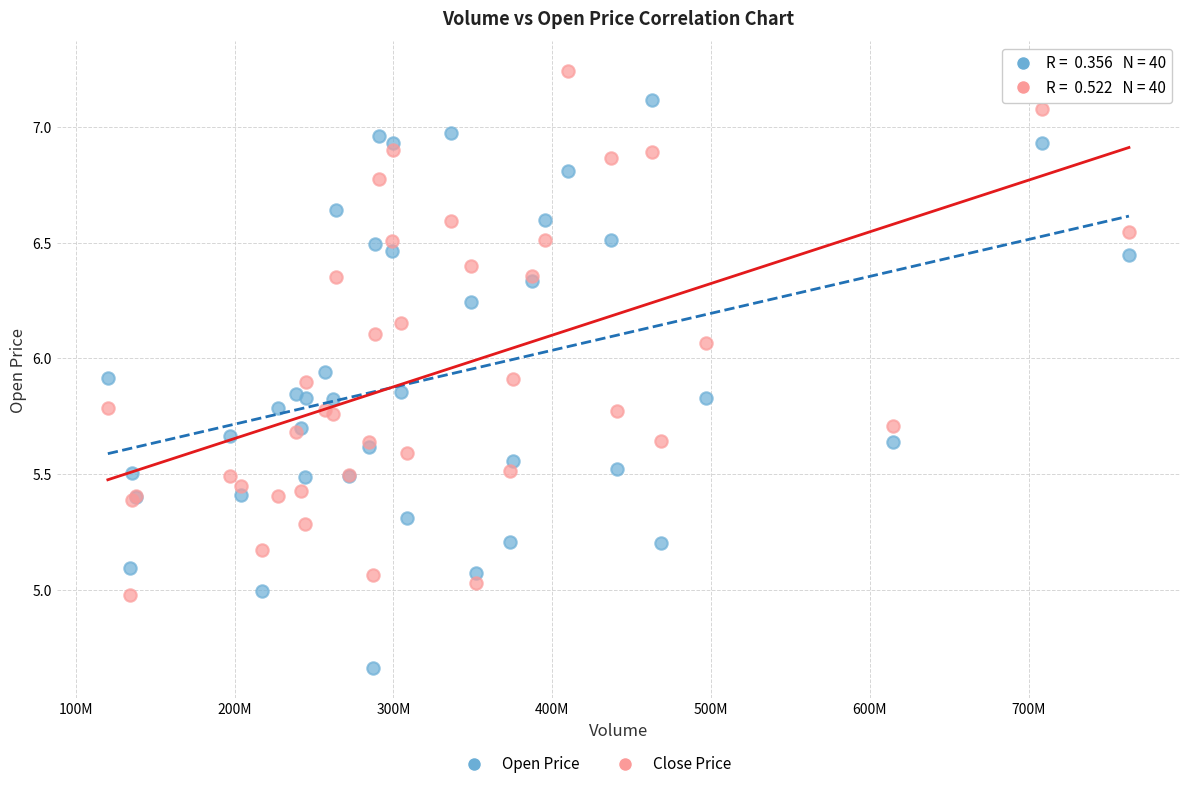

Which series contains the lowest Y value?

Open Price